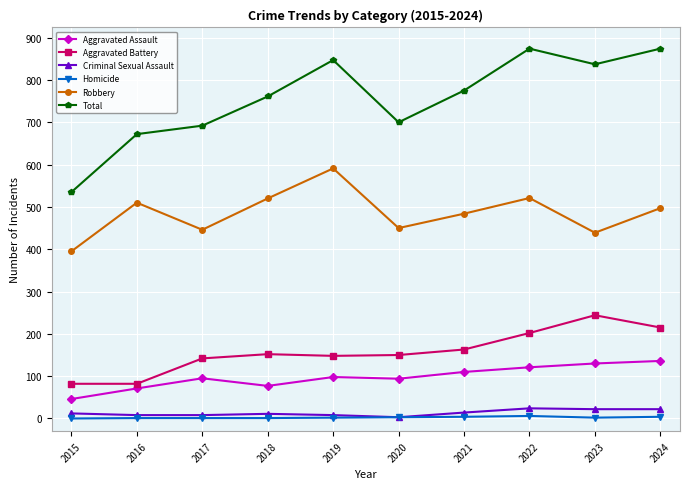

What is the total value across all series at 2015?

1070